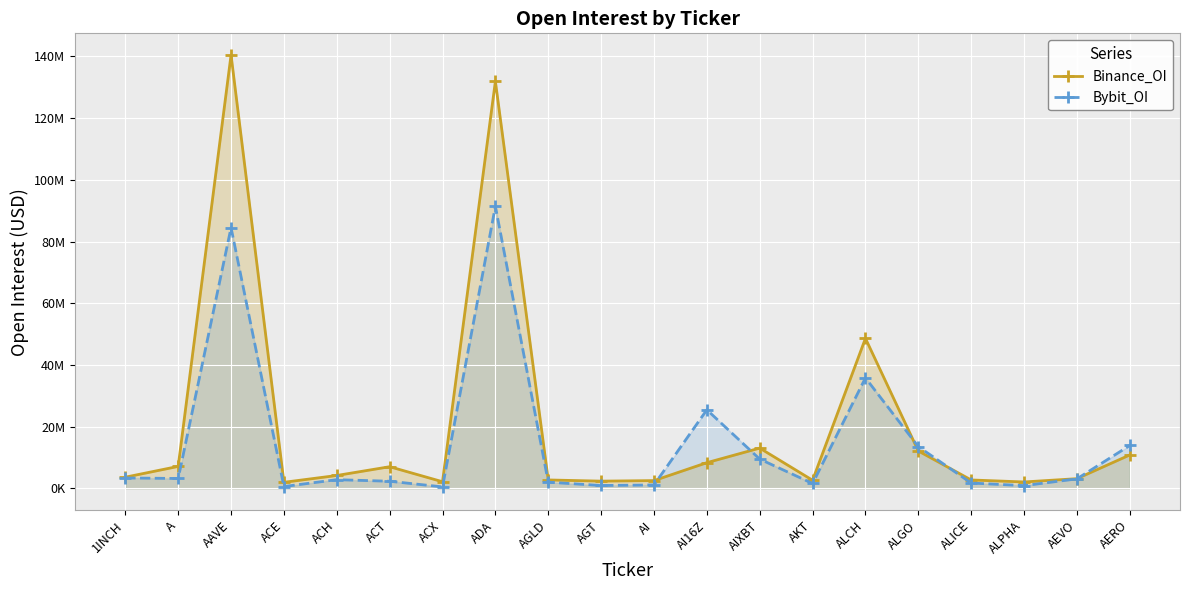

At which category does Binance_OI reach its first local peak?

AAVE